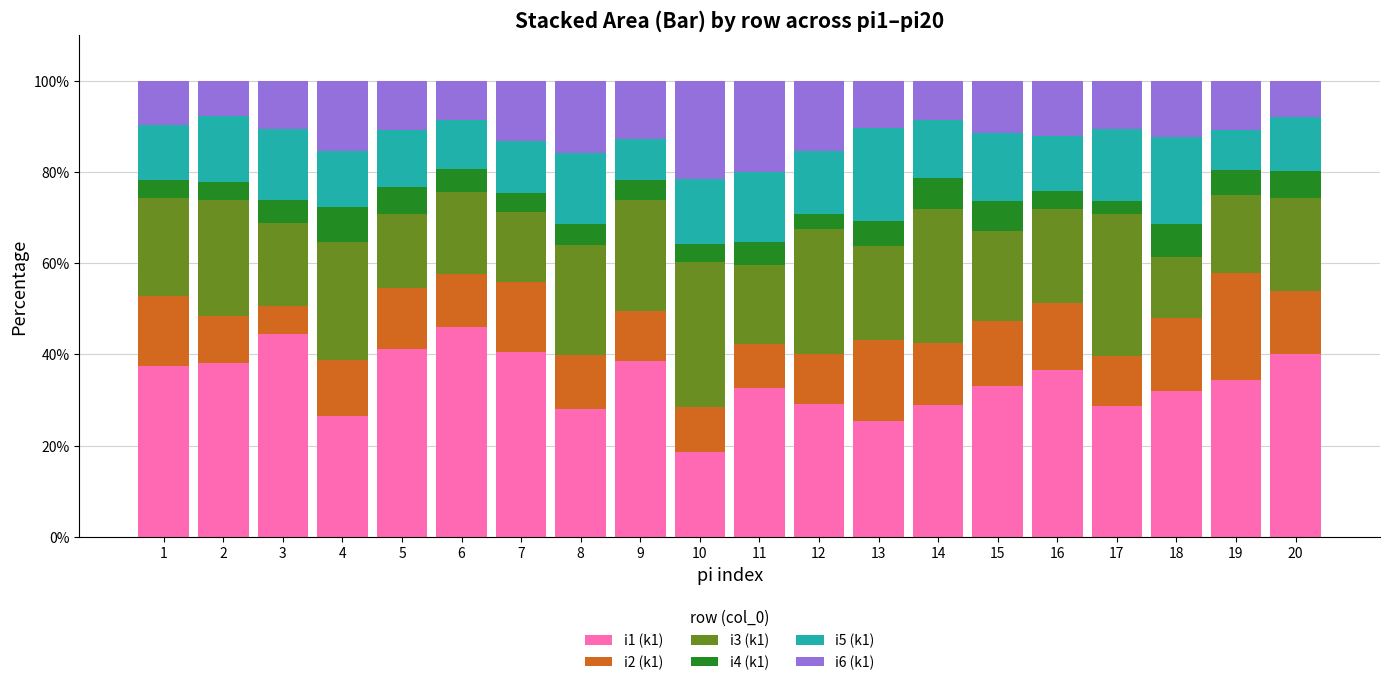

What is the highest value of the i1 (k1) series?

45.9